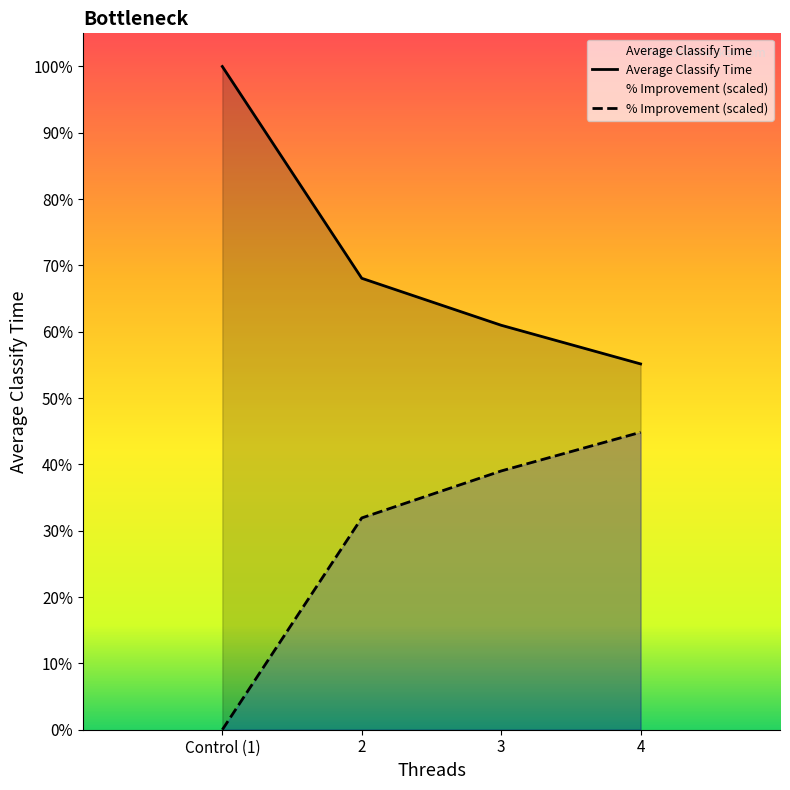

How many values in the Average Classify Time series are below 3104935?

2